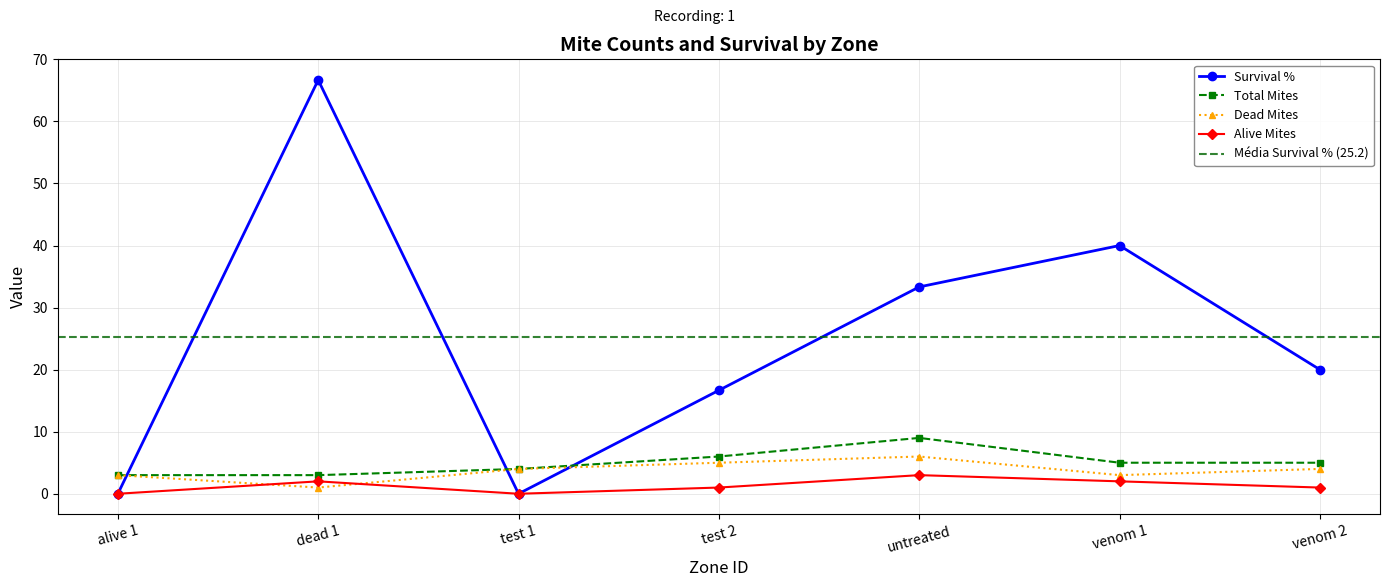

Rank the categories by Survival % value from lowest to highest.

alive 1, test 1, test 2, venom 2, untreated, venom 1, dead 1